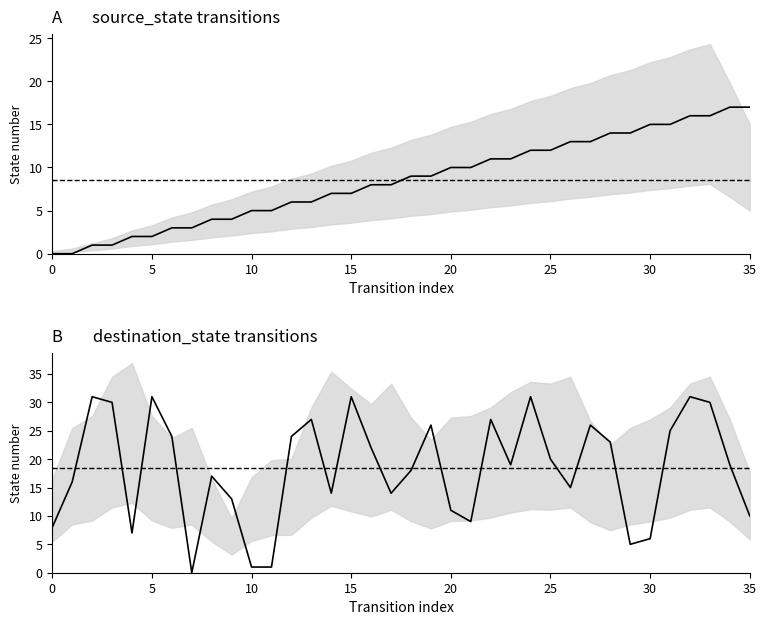

Does the chart display data point markers on the line(s)?

No